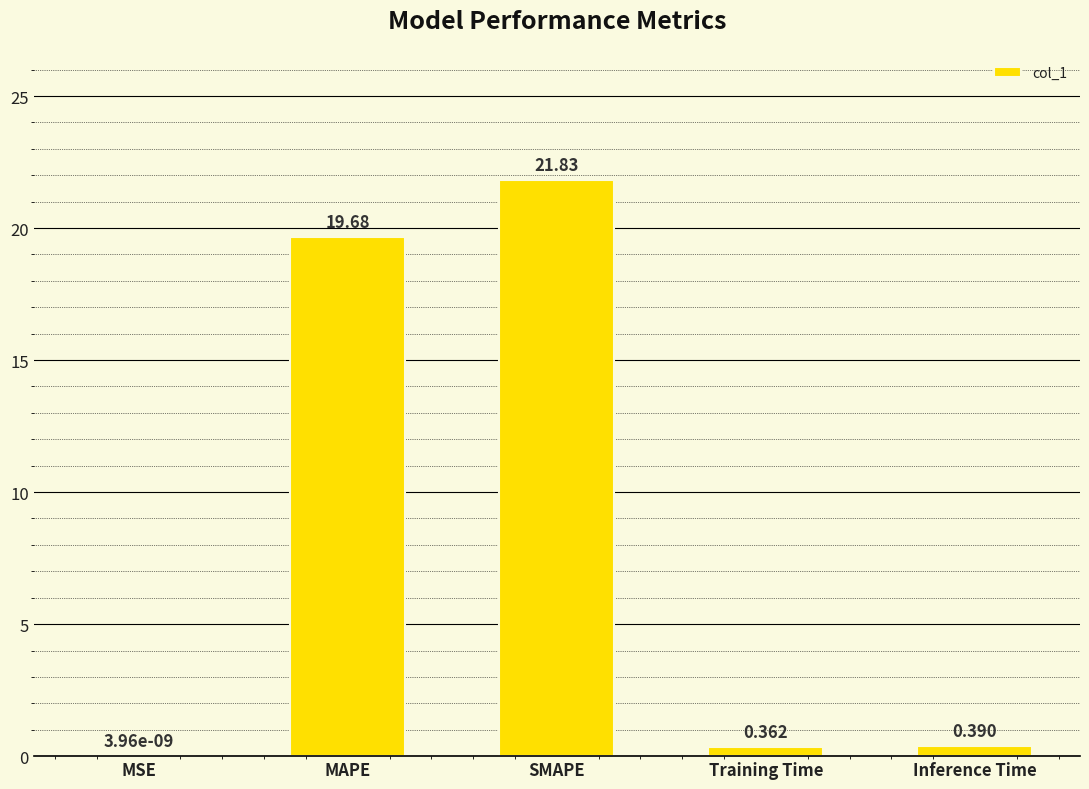

How many categories are shown in the chart?

5